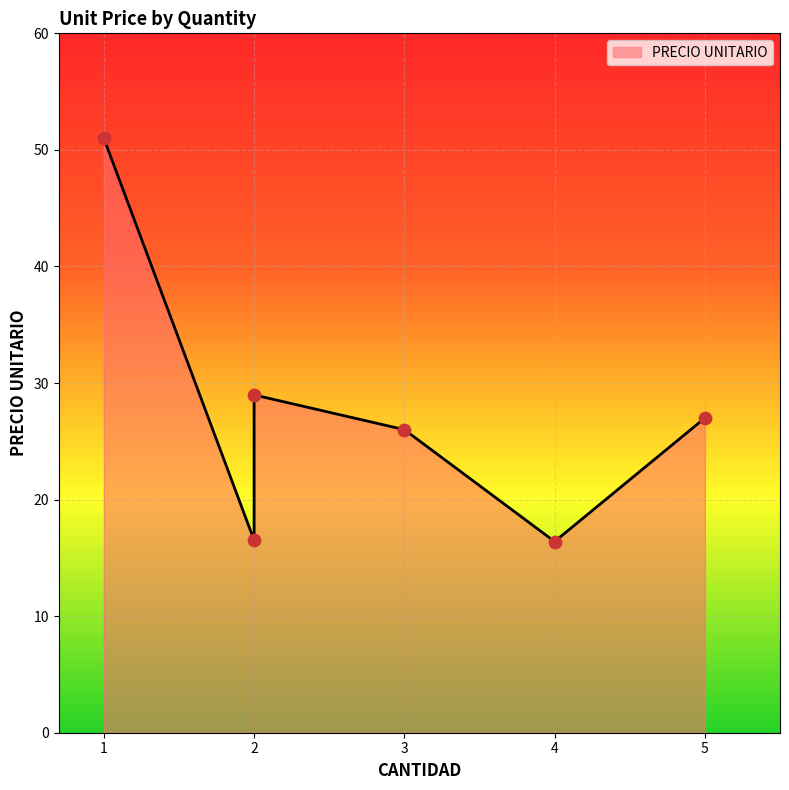

Which has a higher value, 4 or 1?

1